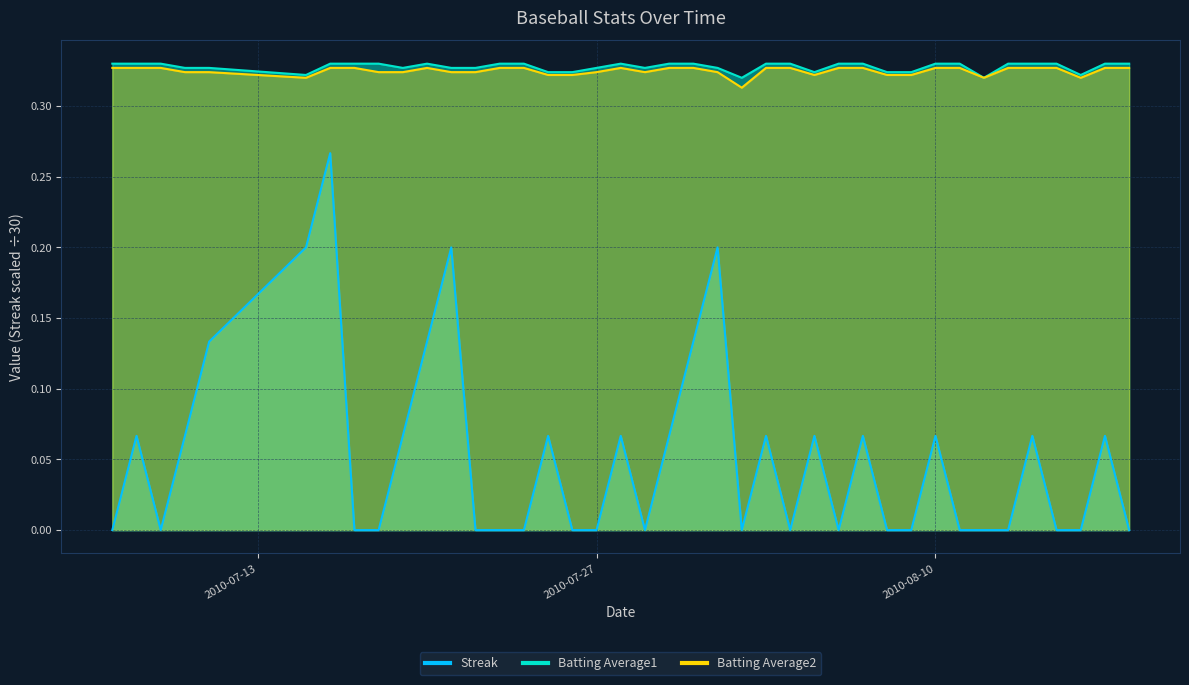

Reading left to right, what are all the values shown in this chart?

Streak: 2010-07-07=0.0	2010-07-08=0.1	2010-07-09=0.0	2010-07-10=0.1	2010-07-11=0.1	2010-07-15=0.2	2010-07-16=0.3	2010-07-17=0.0	2010-07-18=0.0	2010-07-19=0.1	2010-07-20=0.1	2010-07-21=0.2	2010-07-22=0.0	2010-07-23=0.0	2010-07-24=0.0	2010-07-25=0.1	2010-07-26=0.0	2010-07-27=0.0	2010-07-28=0.1	2010-07-29=0.0	2010-07-30=0.1	2010-07-31=0.1	2010-08-01=0.2	2010-08-02=0.0	2010-08-03=0.1	2010-08-04=0.0	2010-08-05=0.1	2010-08-06=0.0	2010-08-07=0.1	2010-08-08=0.0	2010-08-09=0.0	2010-08-10=0.1	2010-08-11=0.0	2010-08-12=0.0	2010-08-13=0.0	2010-08-14=0.1	2010-08-15=0.0	2010-08-16=0.0	2010-08-17=0.1	2010-08-18=0.0
Batting Average1: 2010-07-07=0.3	2010-07-08=0.3	2010-07-09=0.3	2010-07-10=0.3	2010-07-11=0.3	2010-07-15=0.3	2010-07-16=0.3	2010-07-17=0.3	2010-07-18=0.3	2010-07-19=0.3	2010-07-20=0.3	2010-07-21=0.3	2010-07-22=0.3	2010-07-23=0.3	2010-07-24=0.3	2010-07-25=0.3	2010-07-26=0.3	2010-07-27=0.3	2010-07-28=0.3	2010-07-29=0.3	2010-07-30=0.3	2010-07-31=0.3	2010-08-01=0.3	2010-08-02=0.3	2010-08-03=0.3	2010-08-04=0.3	2010-08-05=0.3	2010-08-06=0.3	2010-08-07=0.3	2010-08-08=0.3	2010-08-09=0.3	2010-08-10=0.3	2010-08-11=0.3	2010-08-12=0.3	2010-08-13=0.3	2010-08-14=0.3	2010-08-15=0.3	2010-08-16=0.3	2010-08-17=0.3	2010-08-18=0.3
Batting Average2: 2010-07-07=0.3	2010-07-08=0.3	2010-07-09=0.3	2010-07-10=0.3	2010-07-11=0.3	2010-07-15=0.3	2010-07-16=0.3	2010-07-17=0.3	2010-07-18=0.3	2010-07-19=0.3	2010-07-20=0.3	2010-07-21=0.3	2010-07-22=0.3	2010-07-23=0.3	2010-07-24=0.3	2010-07-25=0.3	2010-07-26=0.3	2010-07-27=0.3	2010-07-28=0.3	2010-07-29=0.3	2010-07-30=0.3	2010-07-31=0.3	2010-08-01=0.3	2010-08-02=0.3	2010-08-03=0.3	2010-08-04=0.3	2010-08-05=0.3	2010-08-06=0.3	2010-08-07=0.3	2010-08-08=0.3	2010-08-09=0.3	2010-08-10=0.3	2010-08-11=0.3	2010-08-12=0.3	2010-08-13=0.3	2010-08-14=0.3	2010-08-15=0.3	2010-08-16=0.3	2010-08-17=0.3	2010-08-18=0.3